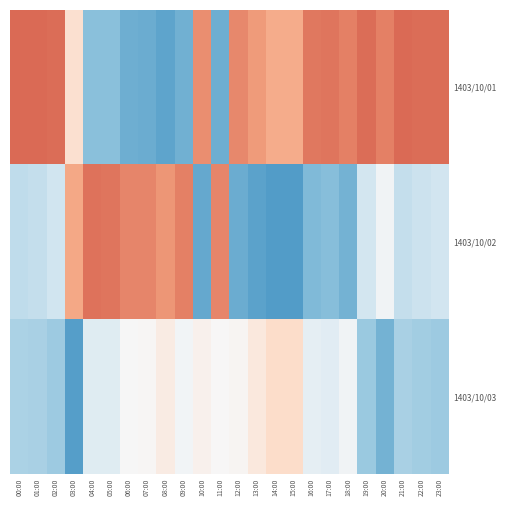

Which has a higher value, 06:00 or 23:00?

23:00